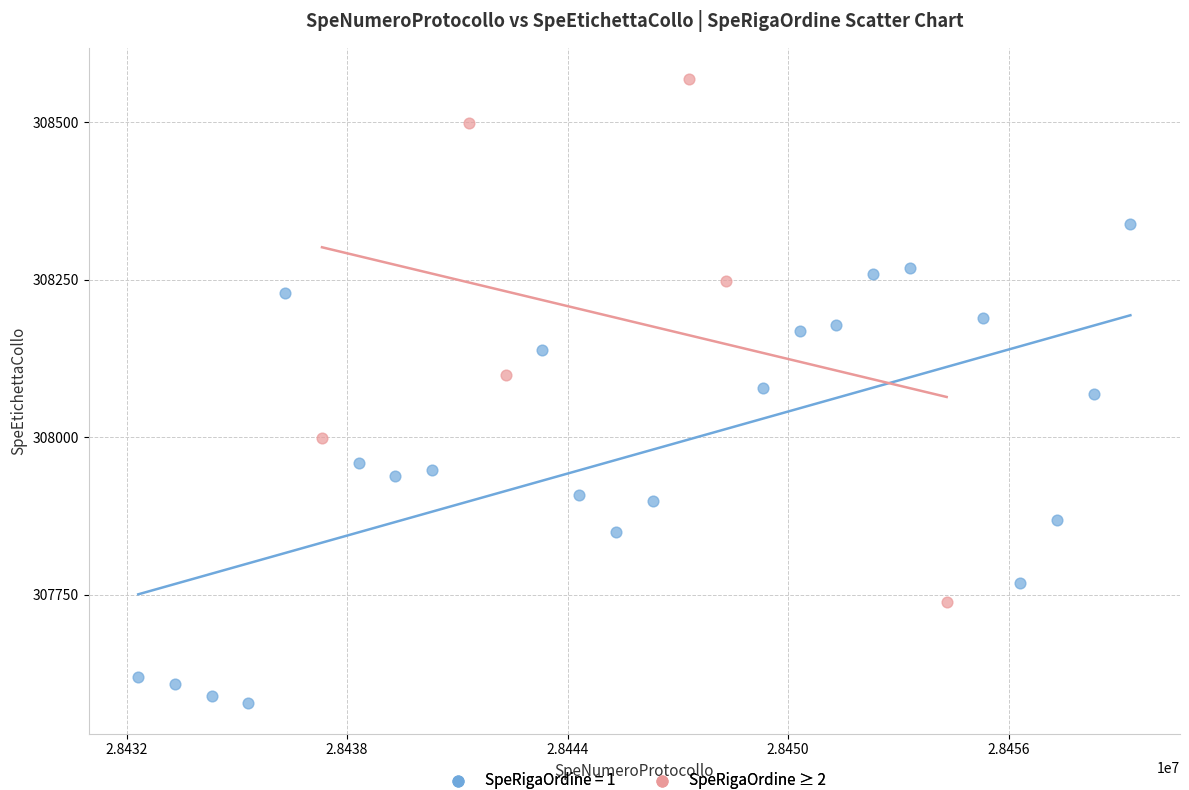

Which series contains the highest Y value?

SpeRigaOrdine ≥ 2